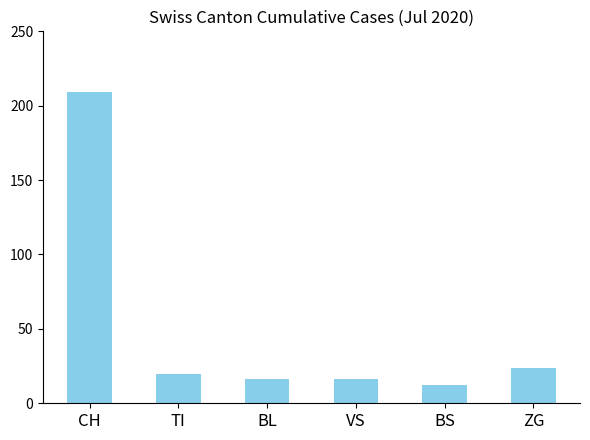

What is the value of the 2nd bar from the left?

20